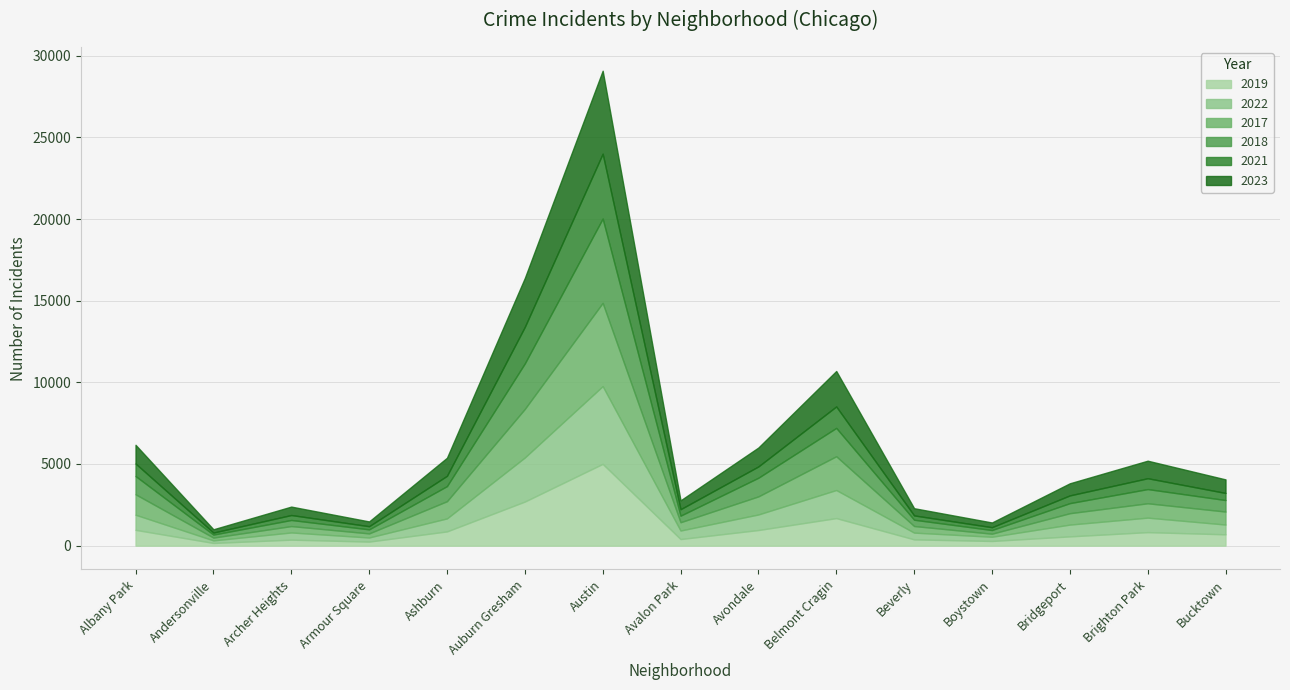

What is the maximum value shown in the chart?

5163